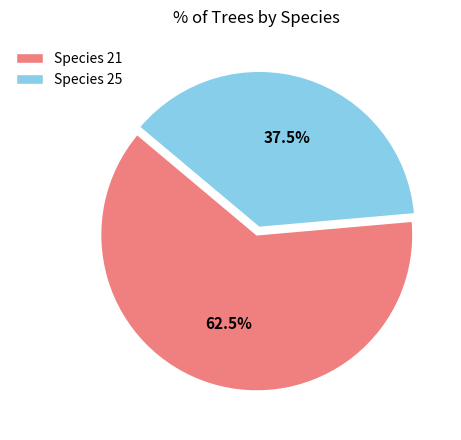

How many segments does this pie chart have?

2